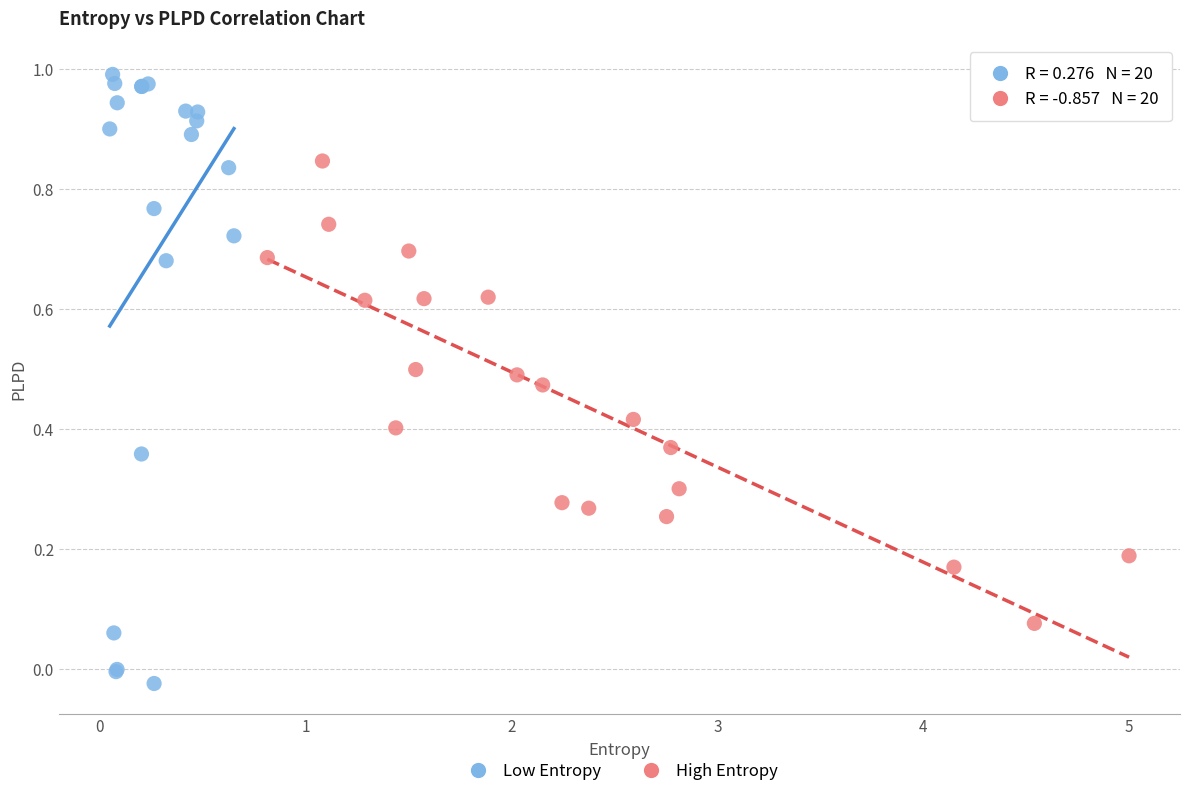

Which series contains the highest Y value?

Low Entropy